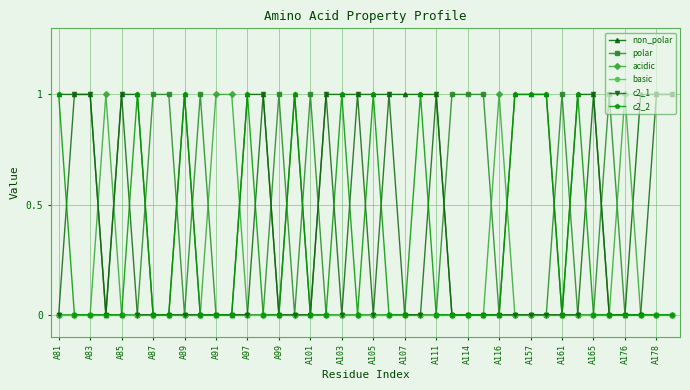

True or false: c2_2 has more than 2 points higher than both neighbors.

True